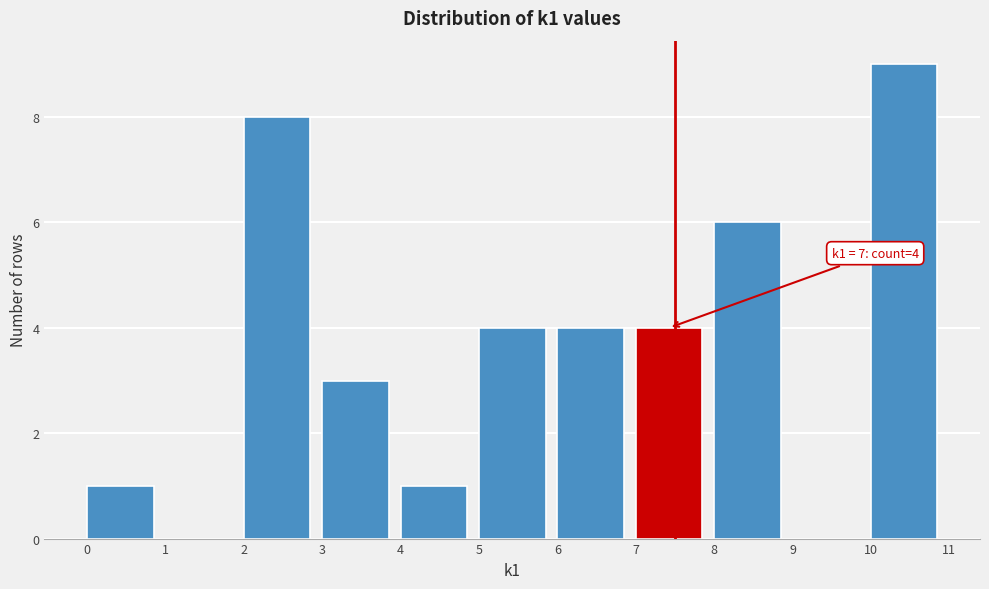

Over which range of the x-axis is the bar tallest?

10 to 11